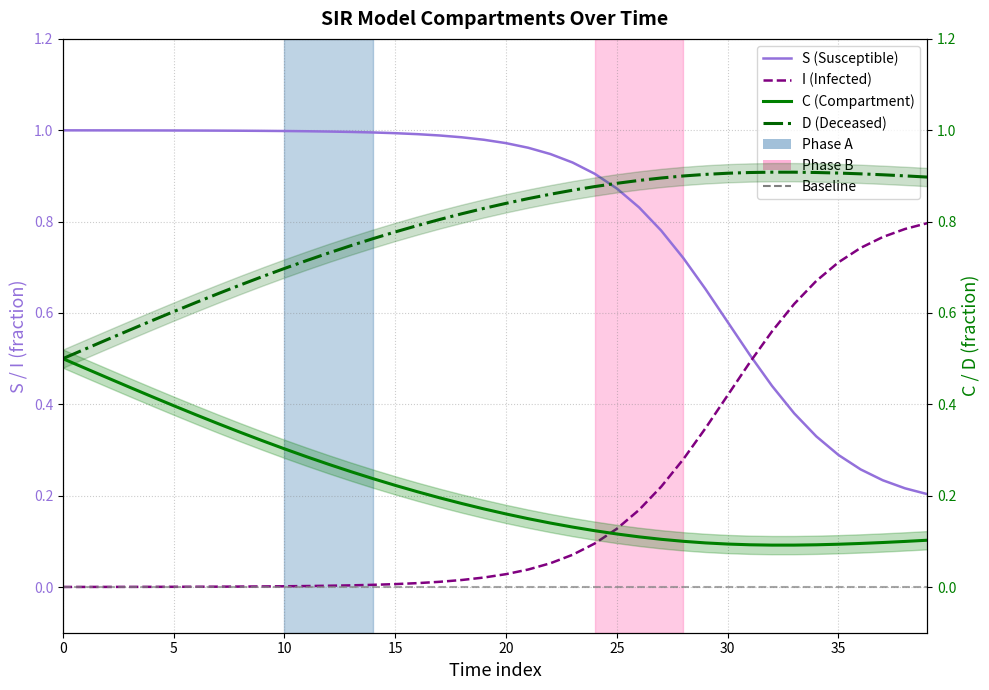

Rank the series at 11 from highest to lowest value.

S, D, C, I